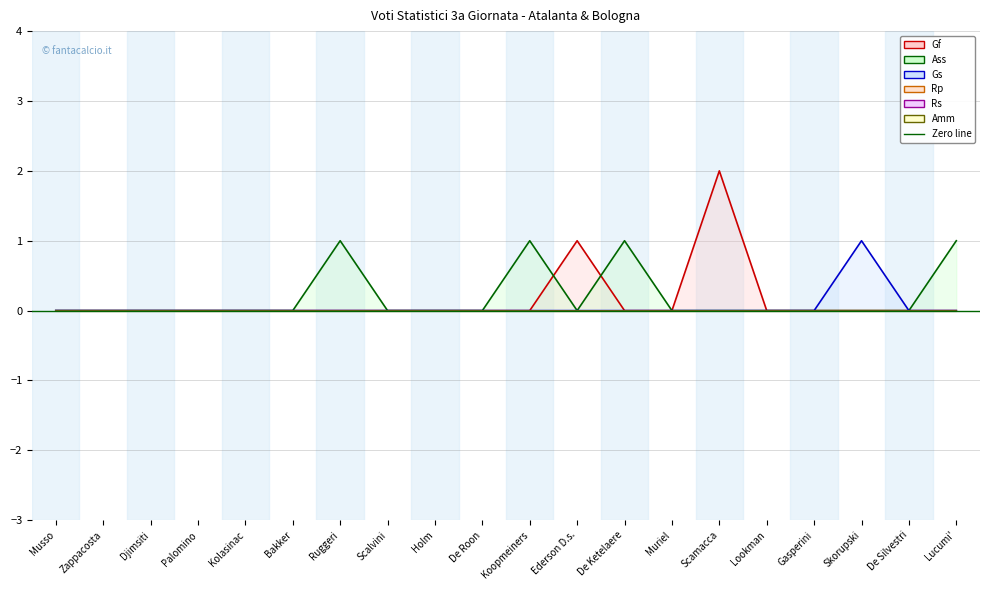

Reading right to left, list all the values displayed in this chart.

Gf: 0	0	0	0	0	2	0	0	1	0	0	0	0	0	0	0	0	0	0	0
Ass: 1	0	0	0	0	0	0	1	0	1	0	0	0	1	0	0	0	0	0	0
Gs: 0	0	1	0	0	0	0	0	0	0	0	0	0	0	0	0	0	0	0	0